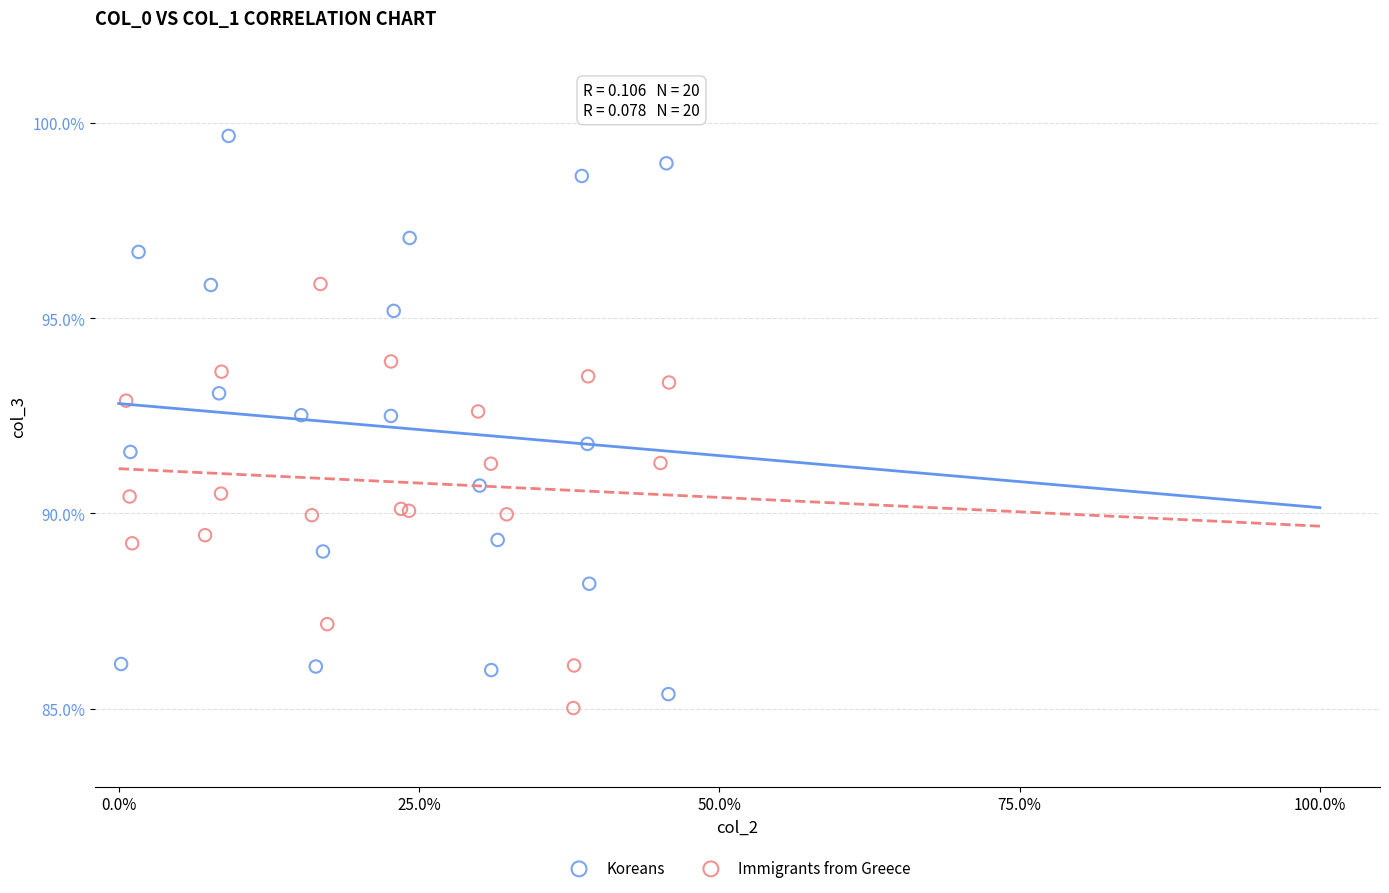

Which series has the largest Y range (max minus min)?

Koreans